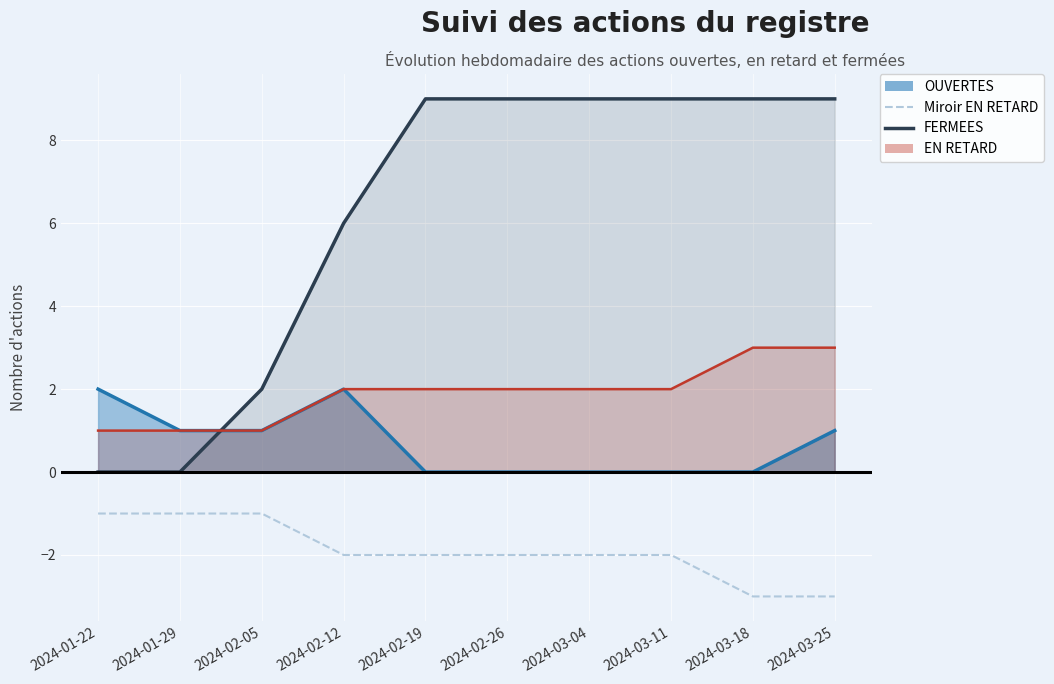

Count the number of data series in this chart.

2